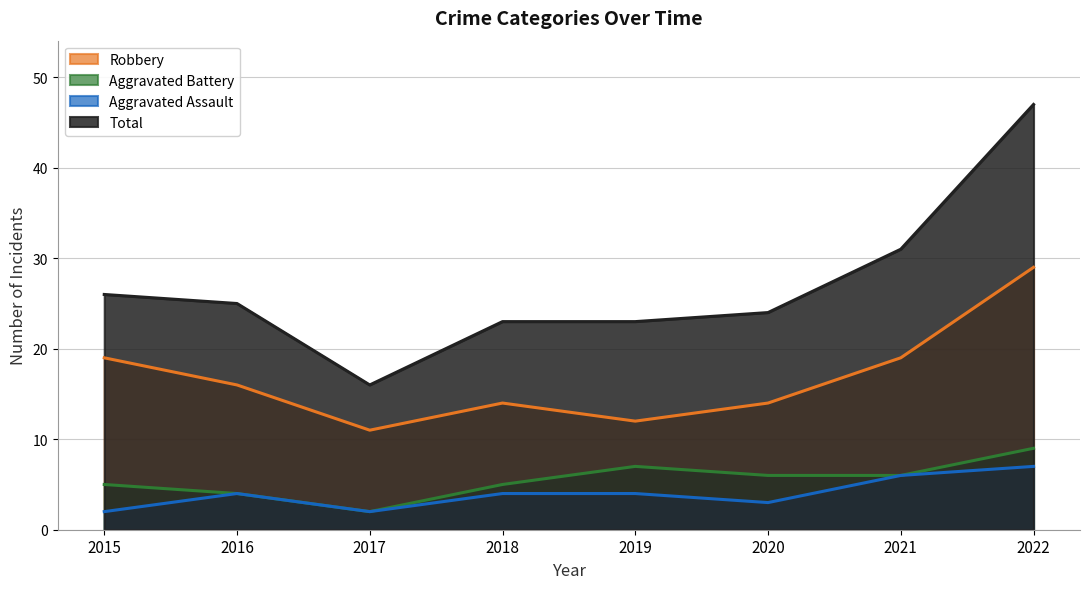

In Aggravated Assault, how many points are higher than both neighbors (excluding endpoints)?

1